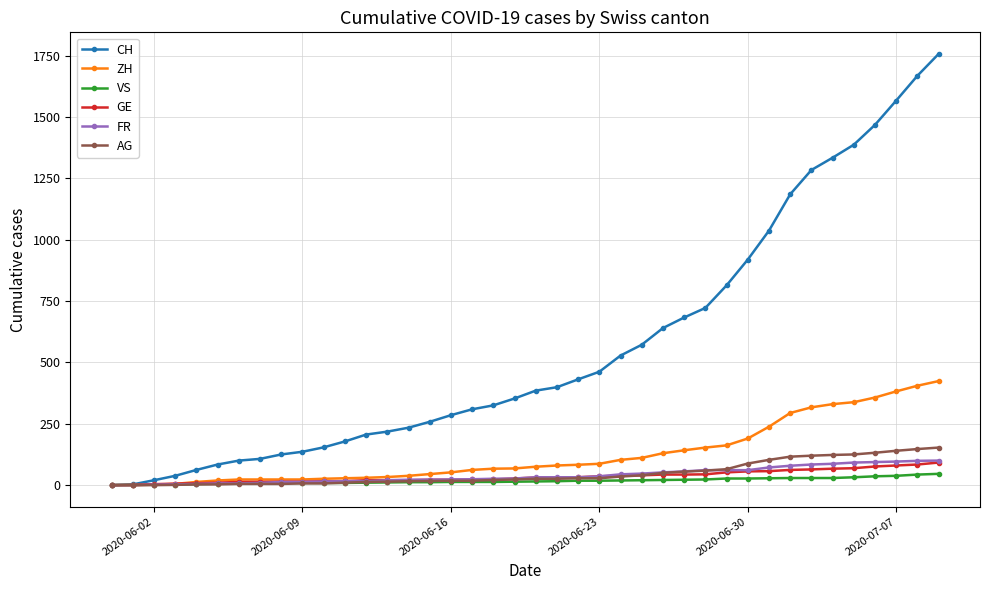

What is the difference between the maximum and minimum values in the FR series?

100